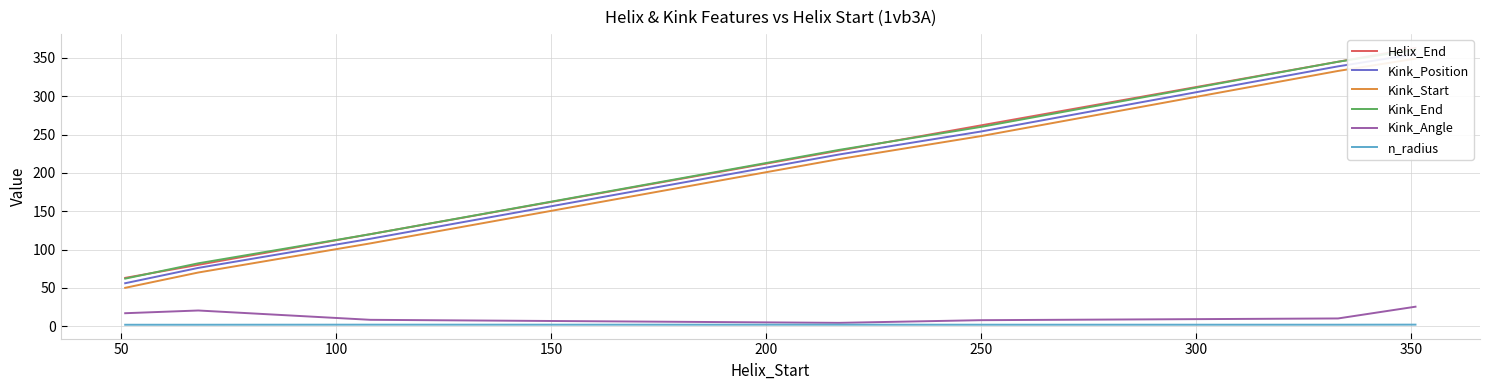

In n_radius, how many points are lower than both neighbors (excluding endpoints)?

1